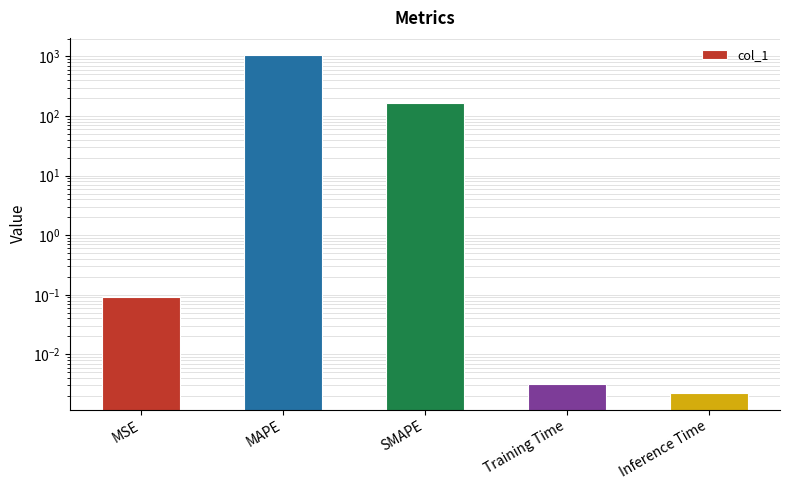

What is the maximum value shown in the chart?

1066.2